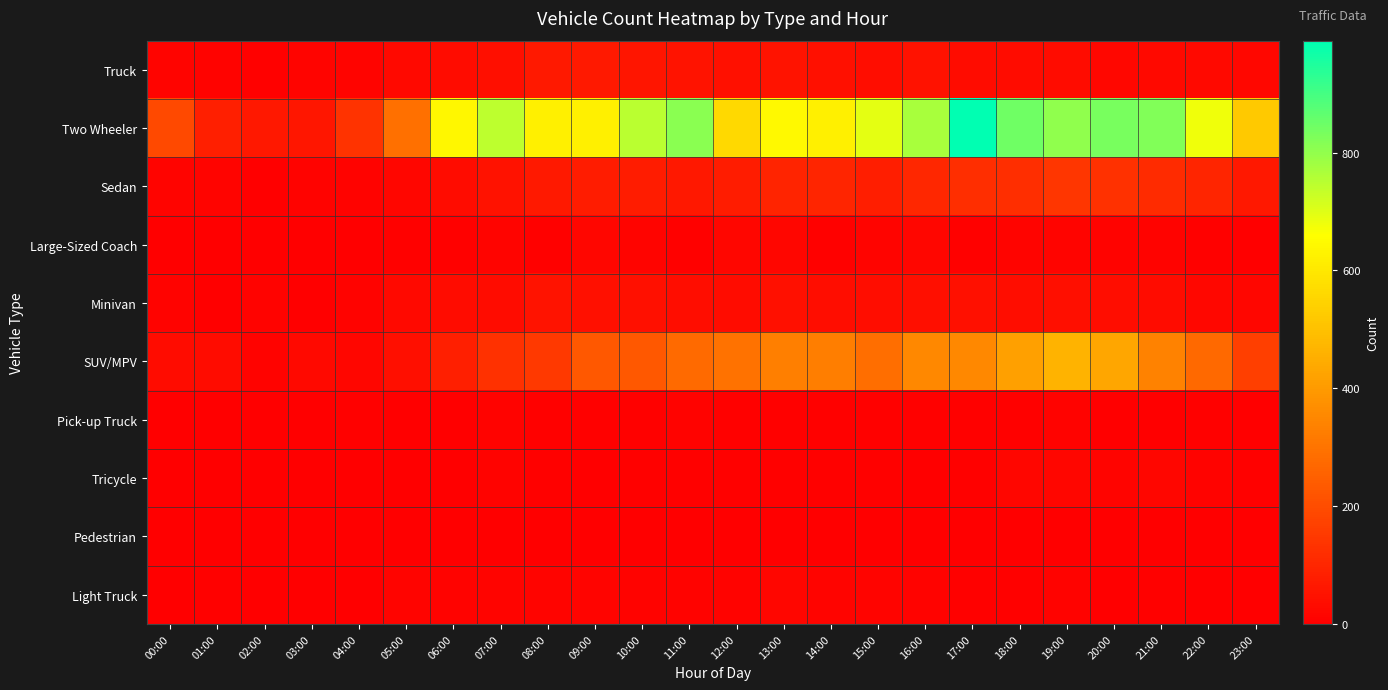

Reading left to right, list all the values displayed in this chart.

Truck: 00:00=15	01:00=10	02:00=7	03:00=12	04:00=14	05:00=24	06:00=34	07:00=40	08:00=69	09:00=69	10:00=57	11:00=52	12:00=46	13:00=52	14:00=44	15:00=37	16:00=49	17:00=33	18:00=31	19:00=34	20:00=22	21:00=27	22:00=26	23:00=21
Two Wheeler: 00:00=193	01:00=85	02:00=62	03:00=61	04:00=134	05:00=293	06:00=639	07:00=744	08:00=619	09:00=622	10:00=750	11:00=809	12:00=561	13:00=642	14:00=622	15:00=696	16:00=771	17:00=990	18:00=845	19:00=803	20:00=833	21:00=822	22:00=678	23:00=521
Sedan: 00:00=15	01:00=15	02:00=3	03:00=9	04:00=9	05:00=18	06:00=33	07:00=49	08:00=69	09:00=75	10:00=74	11:00=63	12:00=75	13:00=94	14:00=100	15:00=78	16:00=101	17:00=122	18:00=121	19:00=140	20:00=130	21:00=114	22:00=98	23:00=65
Large-Sized Coach: 00:00=1	01:00=0	02:00=0	03:00=1	04:00=3	05:00=7	06:00=7	07:00=12	08:00=6	09:00=17	10:00=12	11:00=5	12:00=17	13:00=16	14:00=4	15:00=12	16:00=17	17:00=5	18:00=15	19:00=13	20:00=9	21:00=8	22:00=5	23:00=1
Minivan: 00:00=10	01:00=1	02:00=8	03:00=3	04:00=9	05:00=27	06:00=31	07:00=34	08:00=53	09:00=44	10:00=44	11:00=37	12:00=32	13:00=45	14:00=35	15:00=36	16:00=42	17:00=46	18:00=36	19:00=40	20:00=38	21:00=33	22:00=22	23:00=16
SUV/MPV: 00:00=34	01:00=32	02:00=10	03:00=26	04:00=16	05:00=40	06:00=83	07:00=131	08:00=150	09:00=232	10:00=231	11:00=278	12:00=294	13:00=331	14:00=327	15:00=290	16:00=354	17:00=354	18:00=415	19:00=467	20:00=432	21:00=340	22:00=274	23:00=164
Pick-up Truck: 00:00=1	01:00=0	02:00=0	03:00=1	04:00=6	05:00=0	06:00=3	07:00=9	08:00=5	09:00=5	10:00=6	11:00=8	12:00=4	13:00=6	14:00=6	15:00=7	16:00=7	17:00=6	18:00=7	19:00=8	20:00=2	21:00=2	22:00=6	23:00=0
Tricycle: 00:00=0	01:00=0	02:00=1	03:00=0	04:00=2	05:00=3	06:00=1	07:00=8	08:00=4	09:00=3	10:00=7	11:00=6	12:00=6	13:00=4	14:00=5	15:00=5	16:00=3	17:00=6	18:00=18	19:00=16	20:00=14	21:00=18	22:00=9	23:00=4
Pedestrian: 00:00=0	01:00=1	02:00=0	03:00=0	04:00=0	05:00=0	06:00=0	07:00=0	08:00=0	09:00=0	10:00=0	11:00=1	12:00=0	13:00=0	14:00=0	15:00=1	16:00=1	17:00=0	18:00=3	19:00=0	20:00=1	21:00=1	22:00=0	23:00=0
Light Truck: 00:00=3	01:00=5	02:00=3	03:00=1	04:00=3	05:00=12	06:00=10	07:00=12	08:00=12	09:00=13	10:00=11	11:00=11	12:00=11	13:00=16	14:00=13	15:00=13	16:00=10	17:00=7	18:00=7	19:00=8	20:00=2	21:00=5	22:00=3	23:00=2